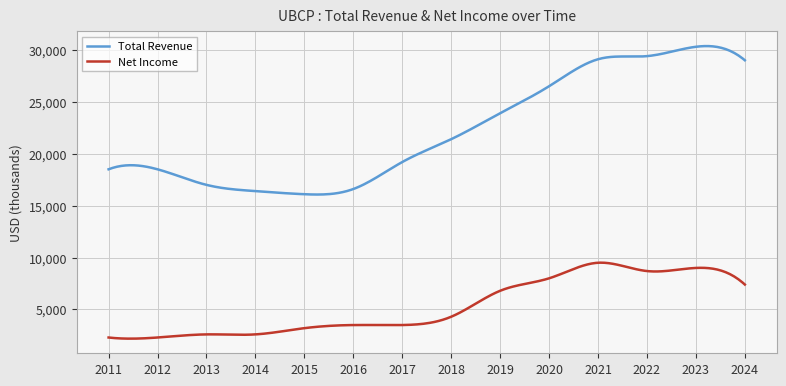

Rank the series by their maximum value, from highest to lowest.

Total Revenue, Net Income